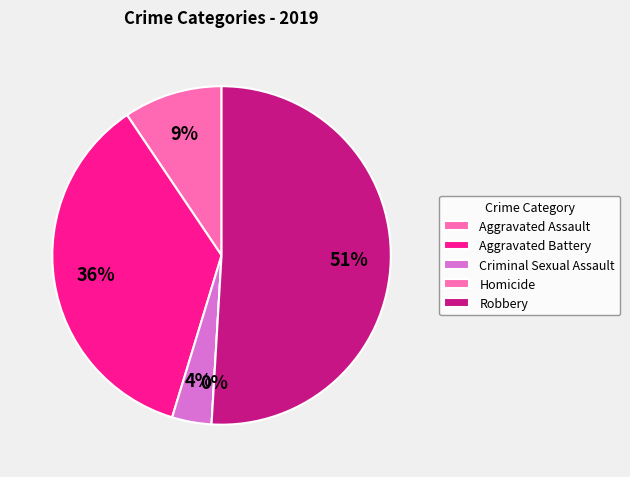

What is the change in value from Aggravated Assault to Aggravated Battery?

+14